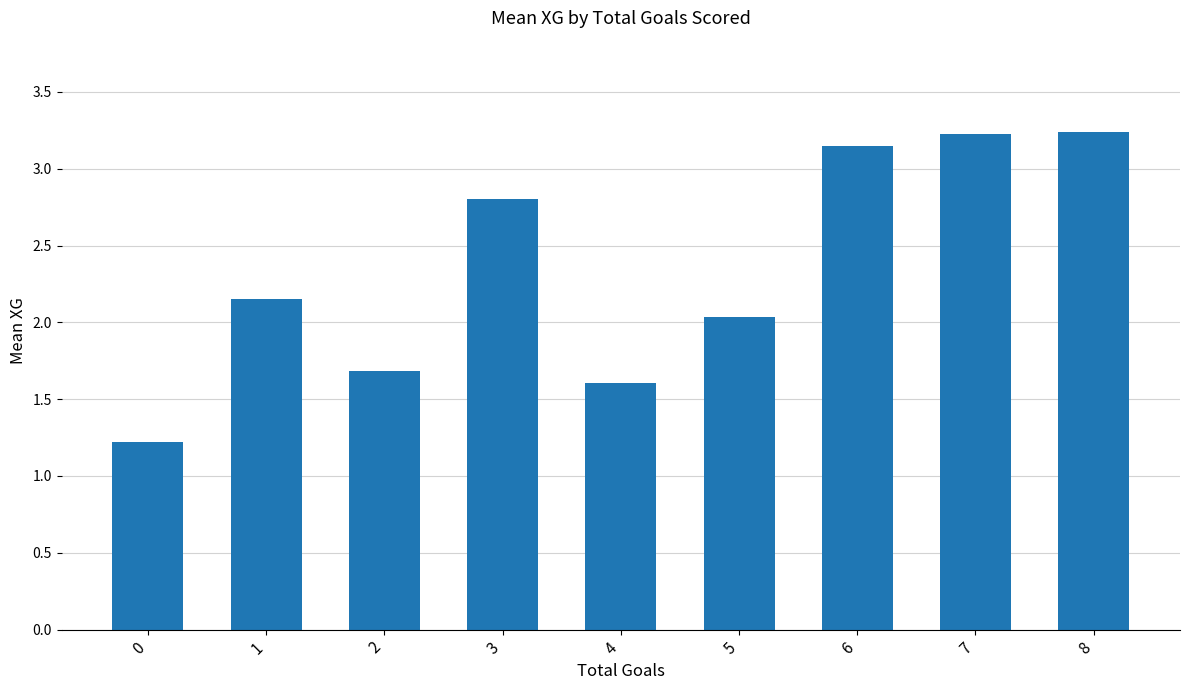

How many data points are above 2?

6